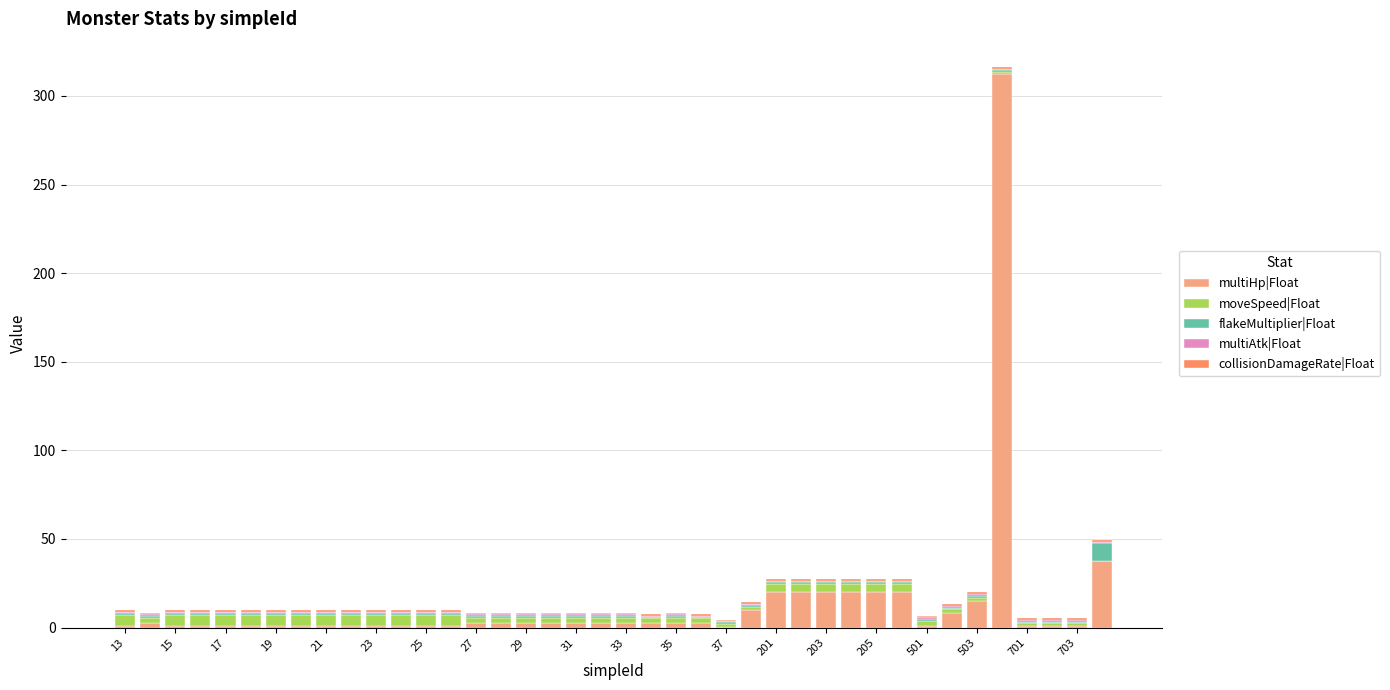

What is the maximum value for multiHp|Float?

312.5